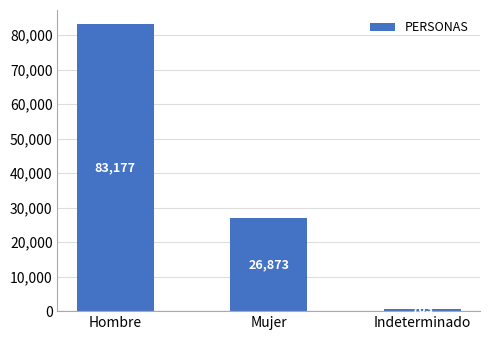

What is the change in value from Mujer to Indeterminado?

-26170